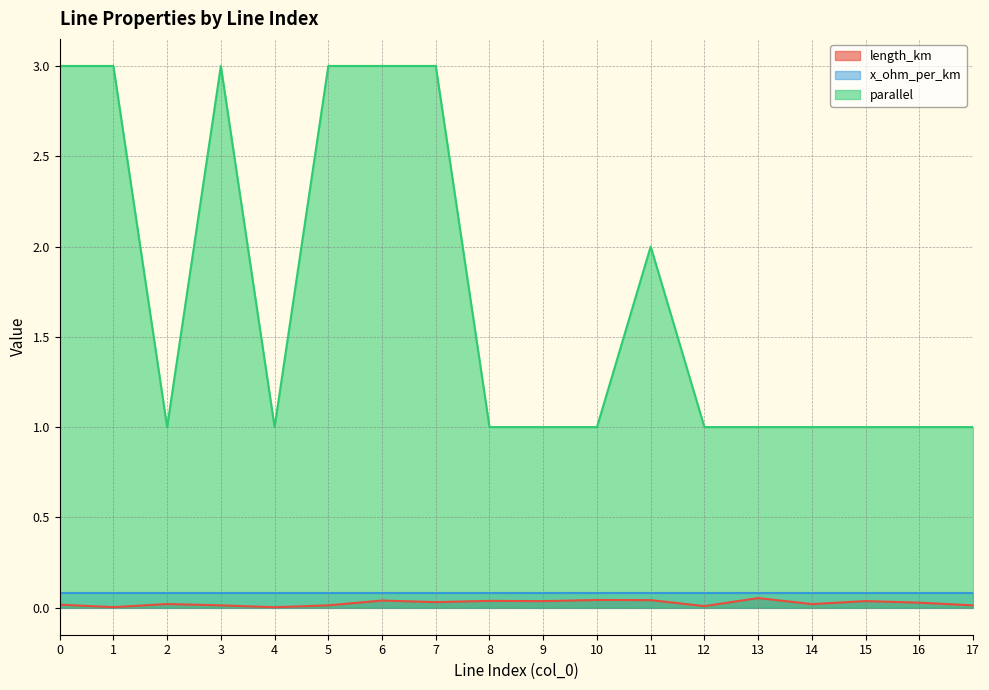

Read the parallel value at 4.

1.0